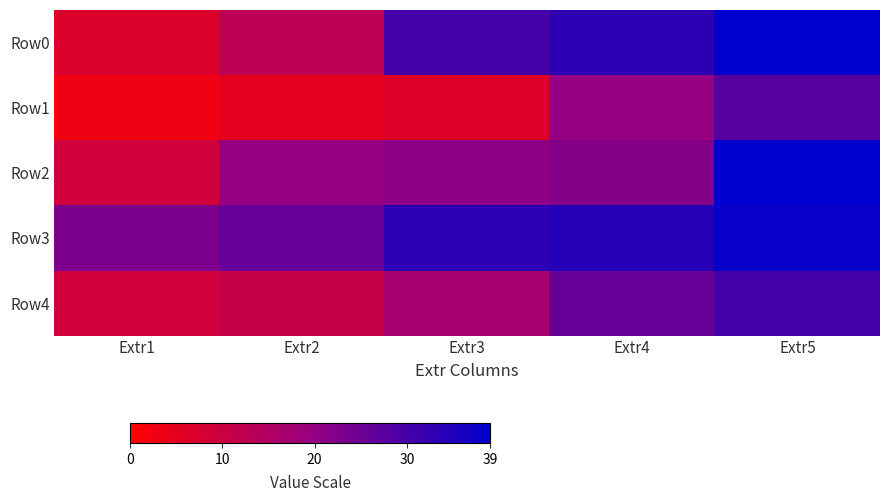

Reading left to right, extract all data points from this chart.

Row0: Extr1=7	Extr2=13	Extr3=30	Extr4=33	Extr5=39
Row1: Extr1=3	Extr2=5	Extr3=6	Extr4=20	Extr5=28
Row2: Extr1=9	Extr2=20	Extr3=21	Extr4=22	Extr5=39
Row3: Extr1=23	Extr2=26	Extr3=33	Extr4=34	Extr5=38
Row4: Extr1=9	Extr2=11	Extr3=17	Extr4=26	Extr5=30